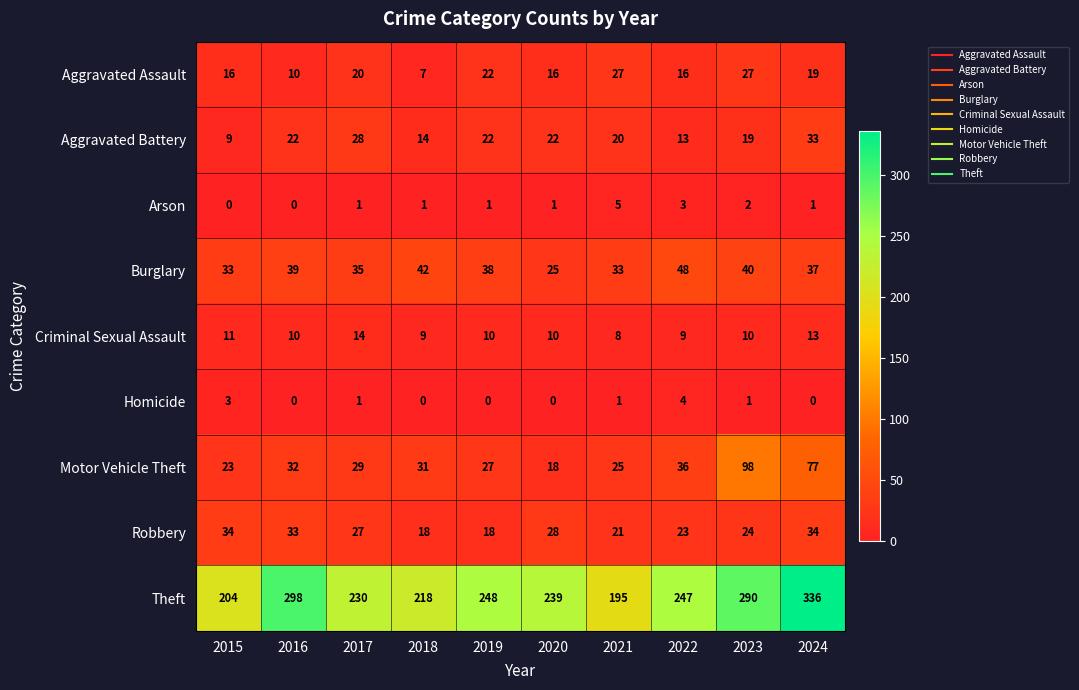

Rank the series by their maximum value, from lowest to highest.

Homicide, Arson, Criminal Sexual Assault, Aggravated Assault, Aggravated Battery, Robbery, Burglary, Motor Vehicle Theft, Theft